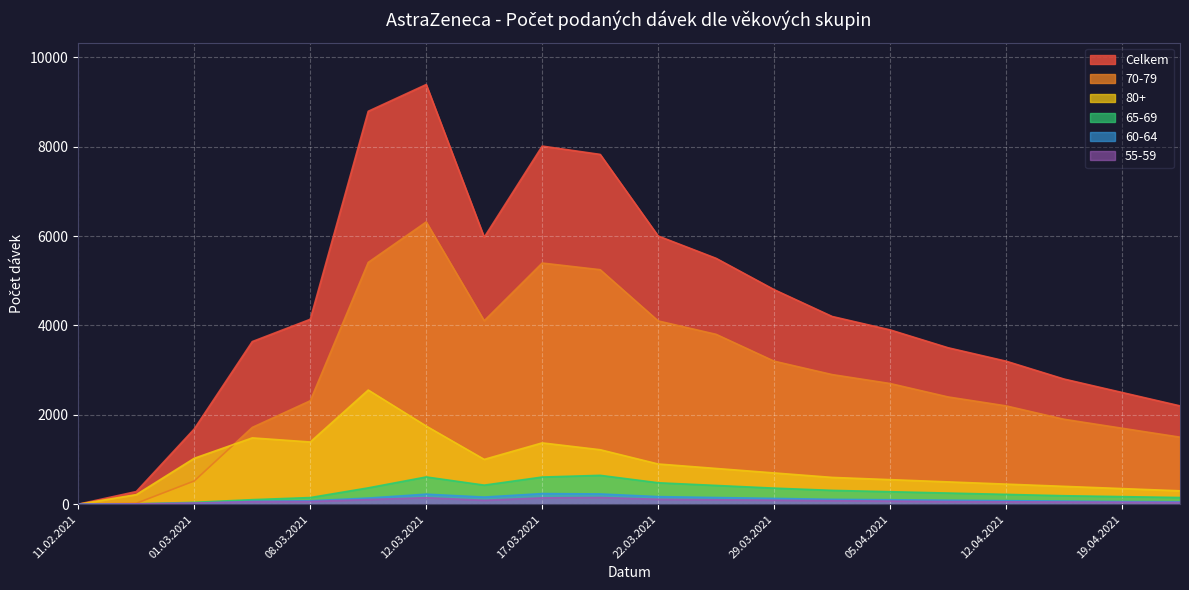

True or false: 80+ and 60-64 intersect in this chart.

False